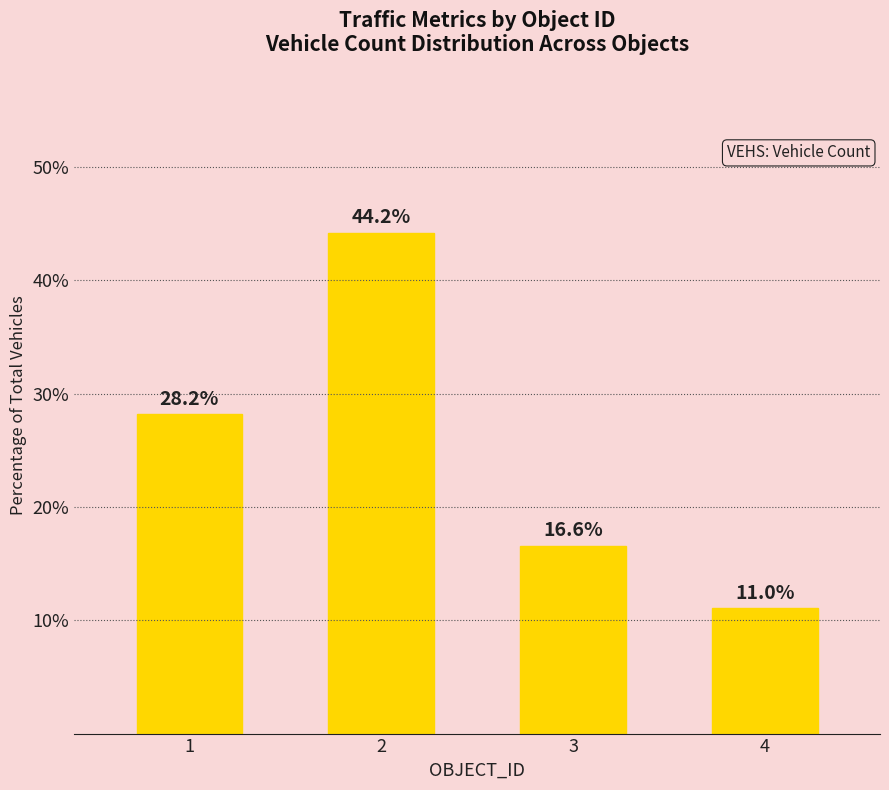

Rank the categories by value from highest to lowest.

2, 1, 3, 4